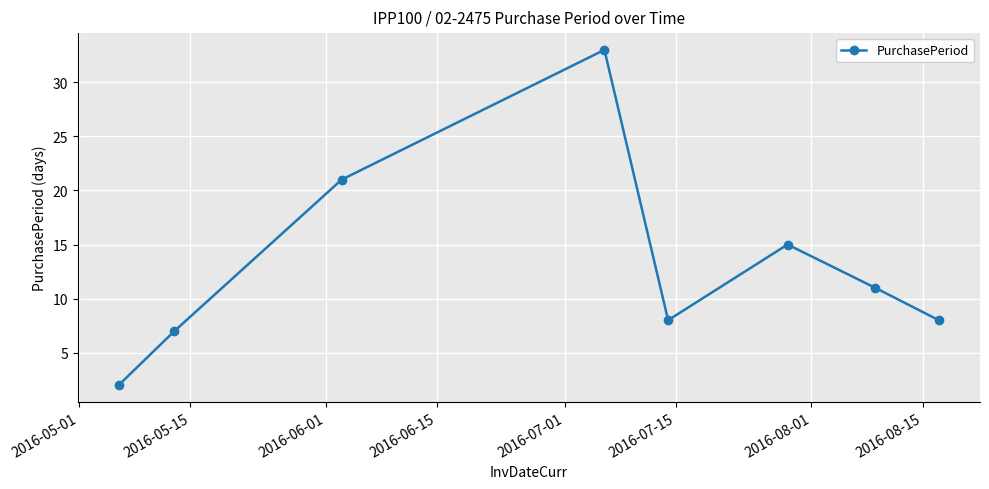

What is the sum of all values?

105